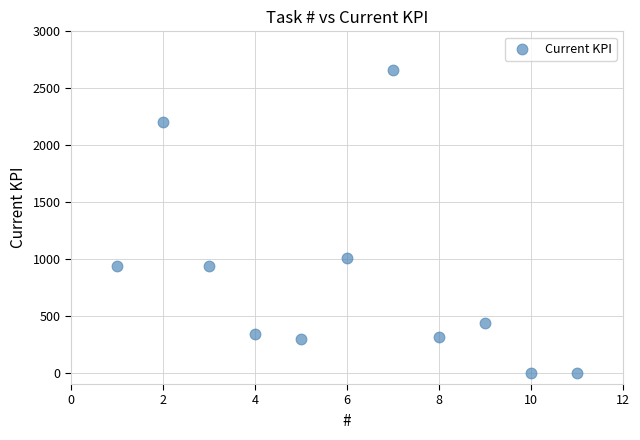

What Y value in the scatter plot is closest to 1330?

1008